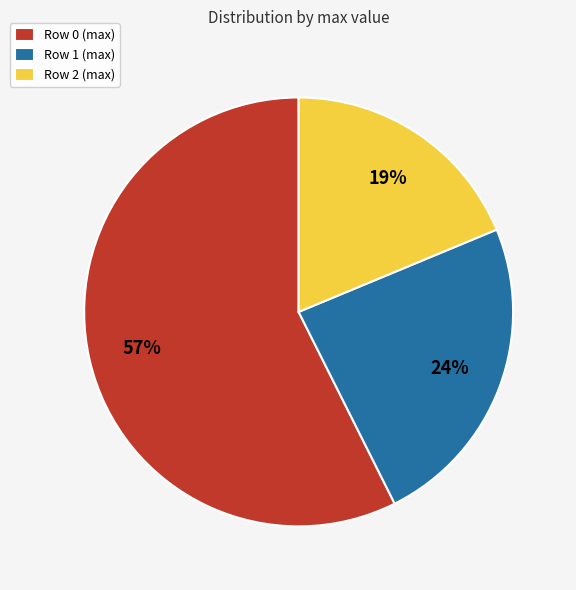

Is the sum of Row 1 (max) and Row 2 (max) greater than half?

No